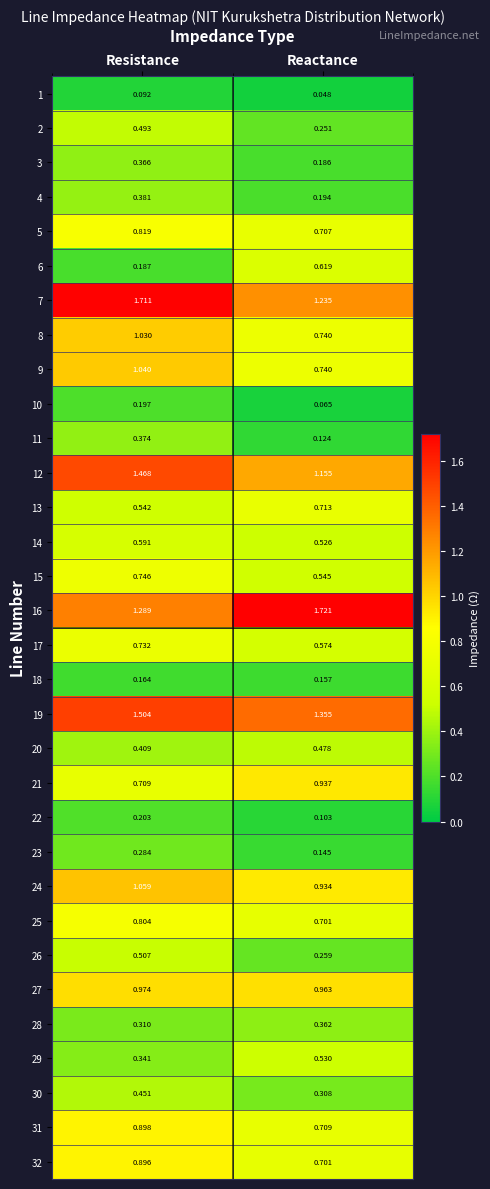

Which series changed the most between Resistance and Reactance?

7